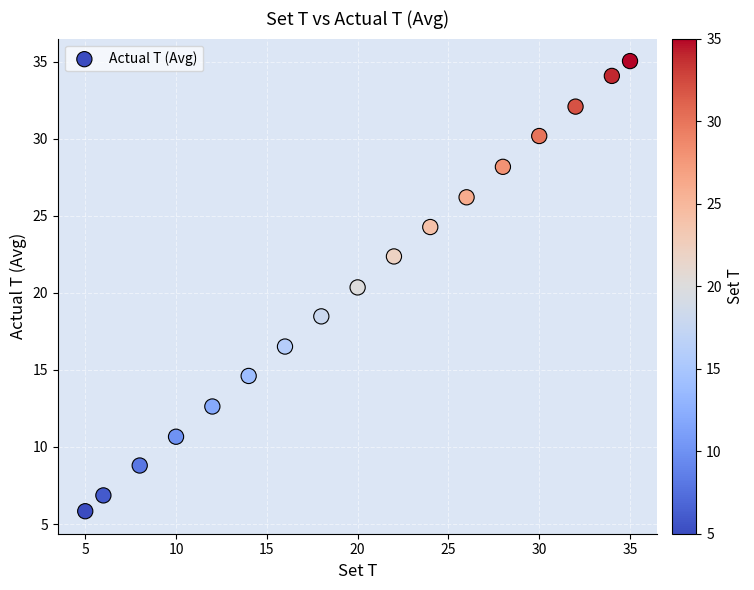

What Y value in the scatter plot is closest to 20?

20.4